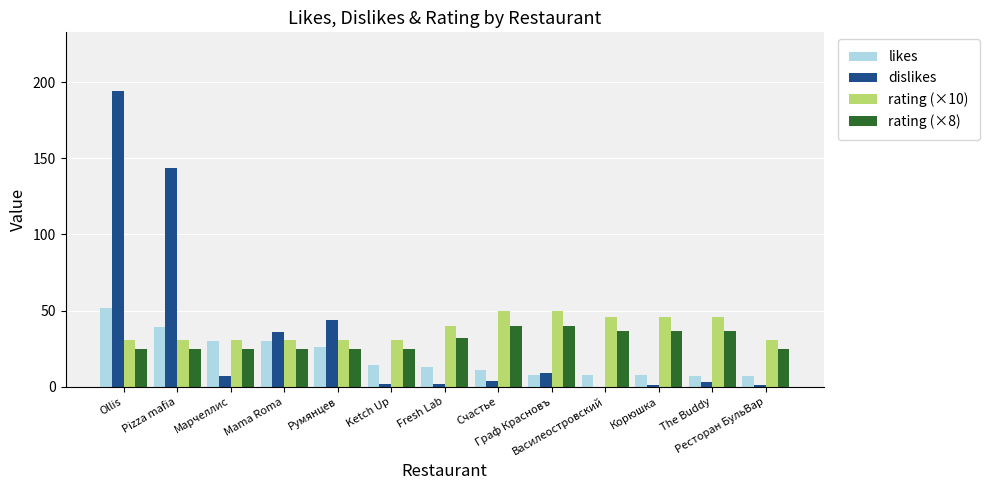

Where is dislikes nearest to the value 97?

Pizza mafia